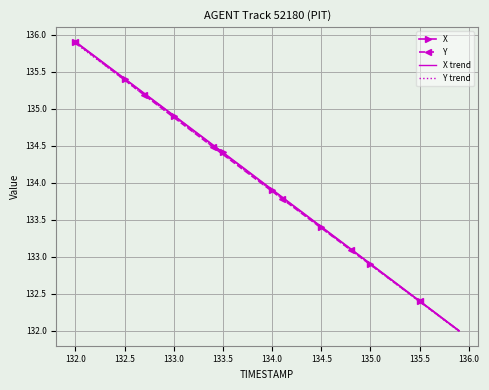

What is the highest value of the Y series?

135.9